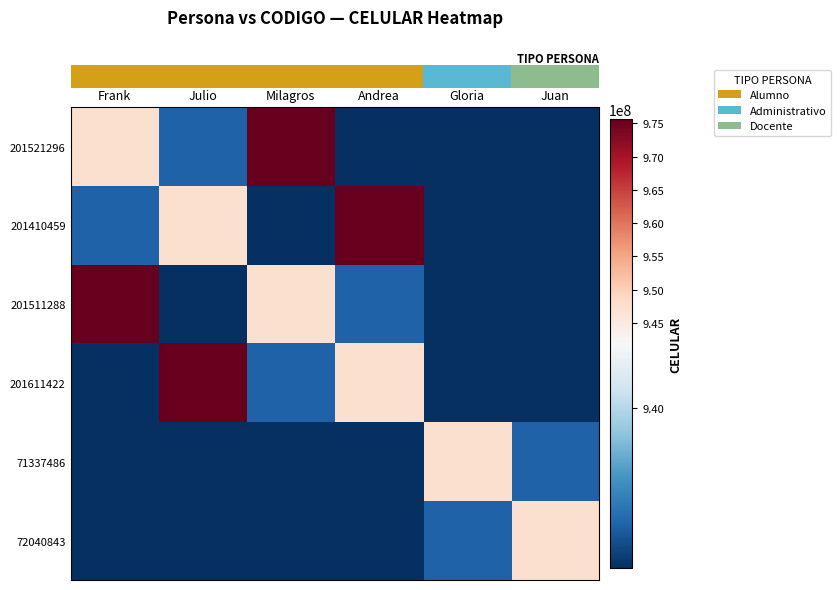

Reading left to right, extract all data points from this chart.

row_0: Frank=947364524	Julio=936475847	Milagros=975643825	Andrea=935185746	Gloria=935185746	Juan=935185746
row_1: Frank=936475847	Julio=947364524	Milagros=935185746	Andrea=975643825	Gloria=935185746	Juan=935185746
row_2: Frank=975643825	Julio=935185746	Milagros=947364524	Andrea=936475847	Gloria=935185746	Juan=935185746
row_3: Frank=935185746	Julio=975643825	Milagros=936475847	Andrea=947364524	Gloria=935185746	Juan=935185746
row_4: Frank=935185746	Julio=935185746	Milagros=935185746	Andrea=935185746	Gloria=947364524	Juan=936475847
row_5: Frank=935185746	Julio=935185746	Milagros=935185746	Andrea=935185746	Gloria=936475847	Juan=947364524